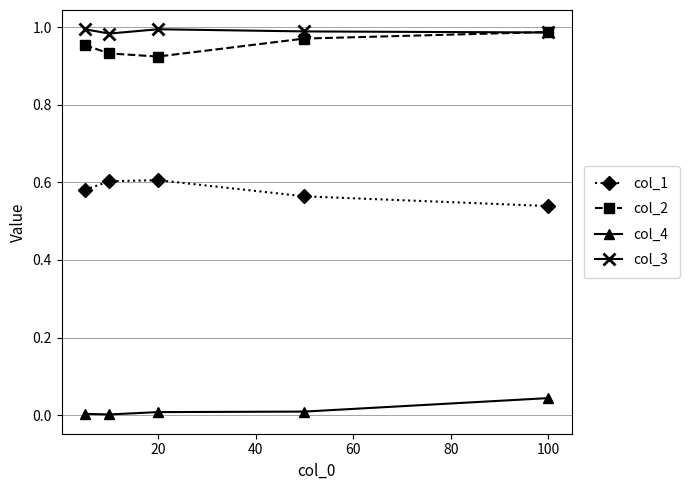

True or false: col_4 and col_2 intersect in this chart.

False